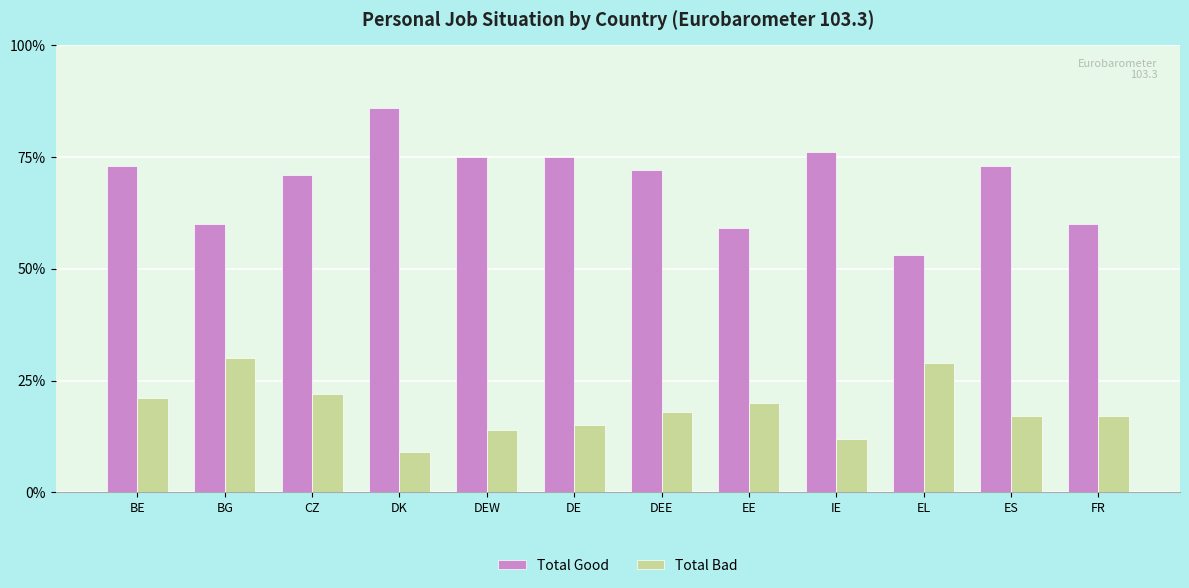

Are the bars horizontal?

No